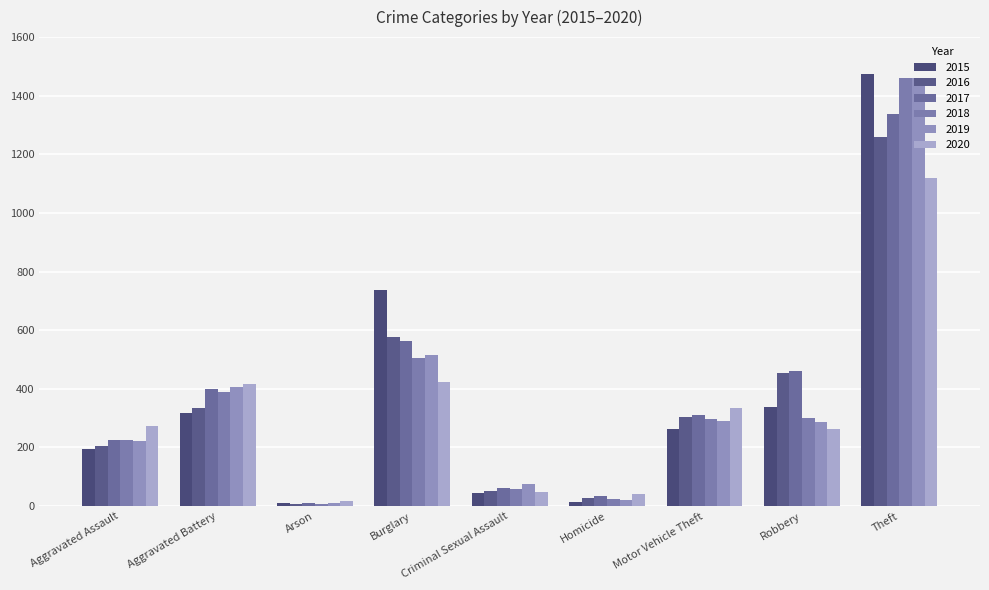

Which has a higher value, Theft or Arson?

Theft